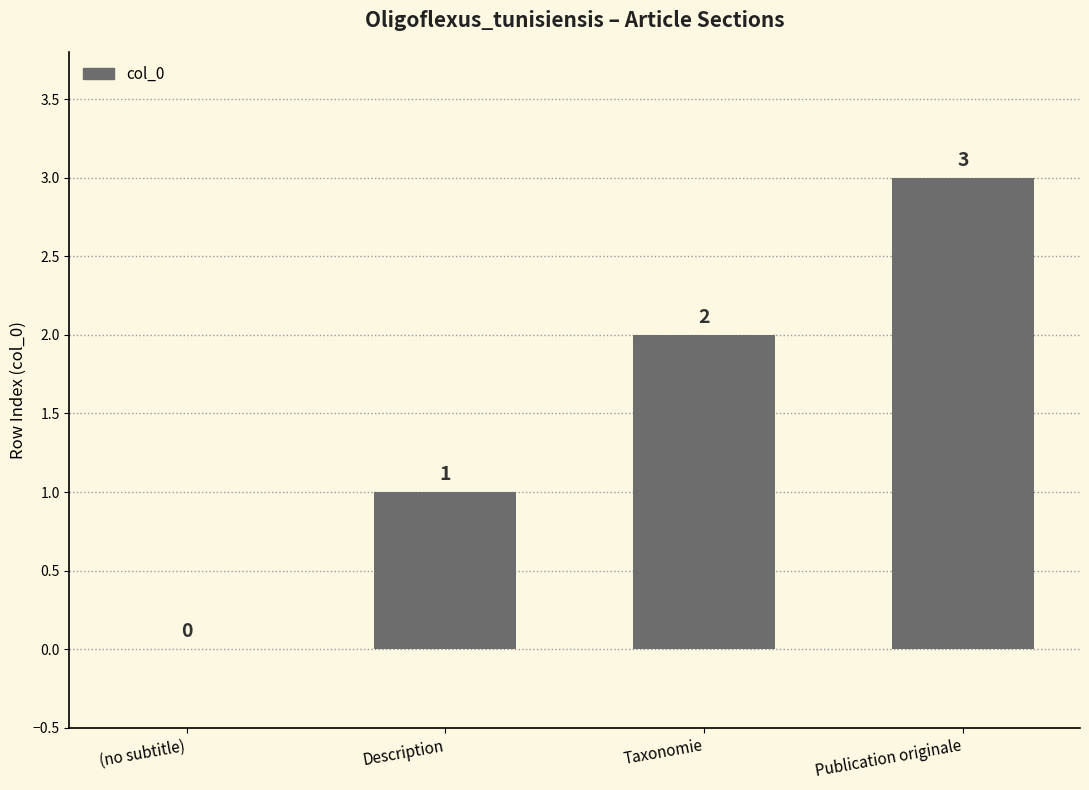

Reading left to right, list all the values displayed in this chart.

(no subtitle)=0	Description=1	Taxonomie=2	Publication originale=3